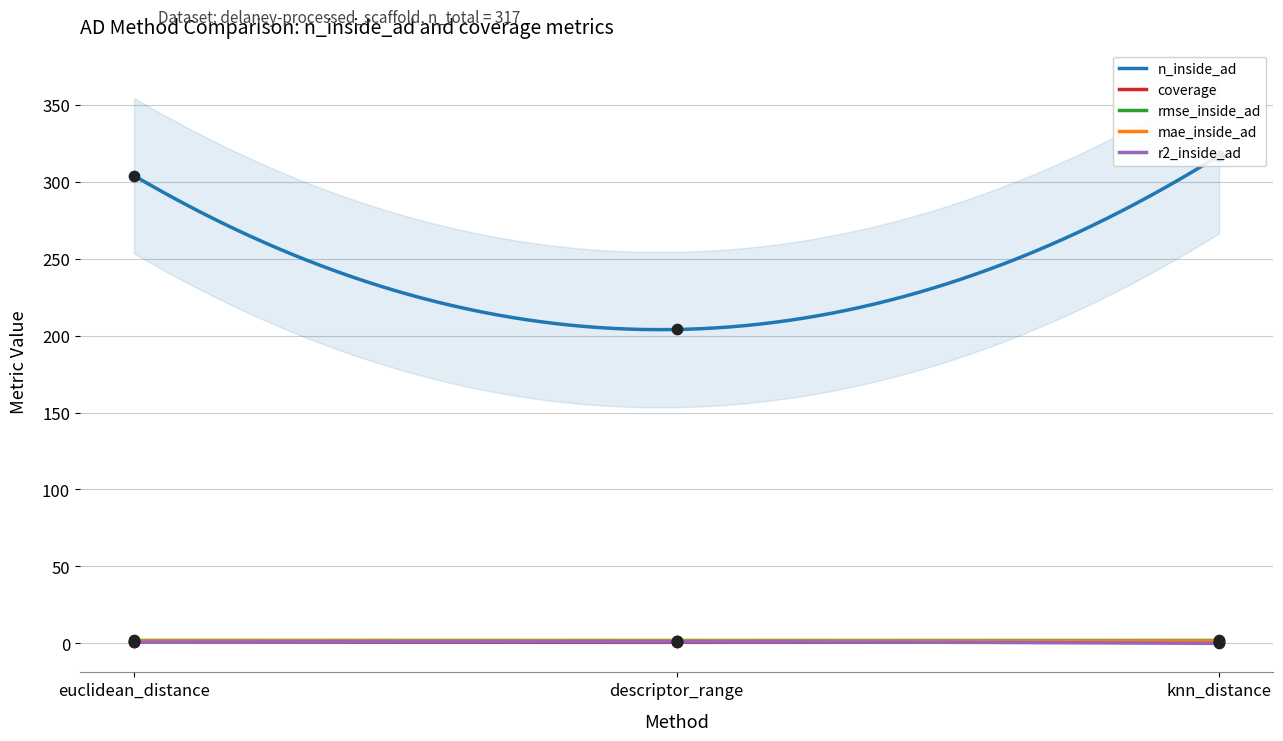

Which series has the widest spread of Y values?

n_inside_ad